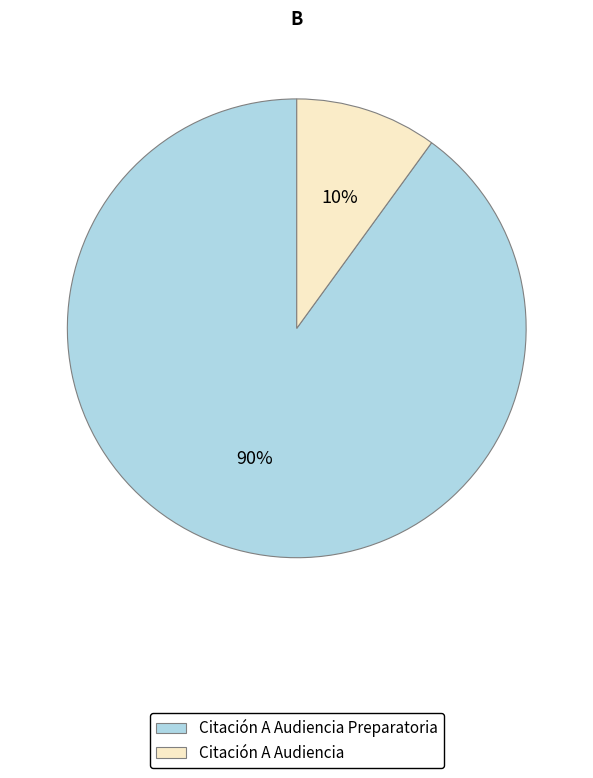

Rank the categories by value from highest to lowest.

Citación A Audiencia Preparatoria, Citación A Audiencia